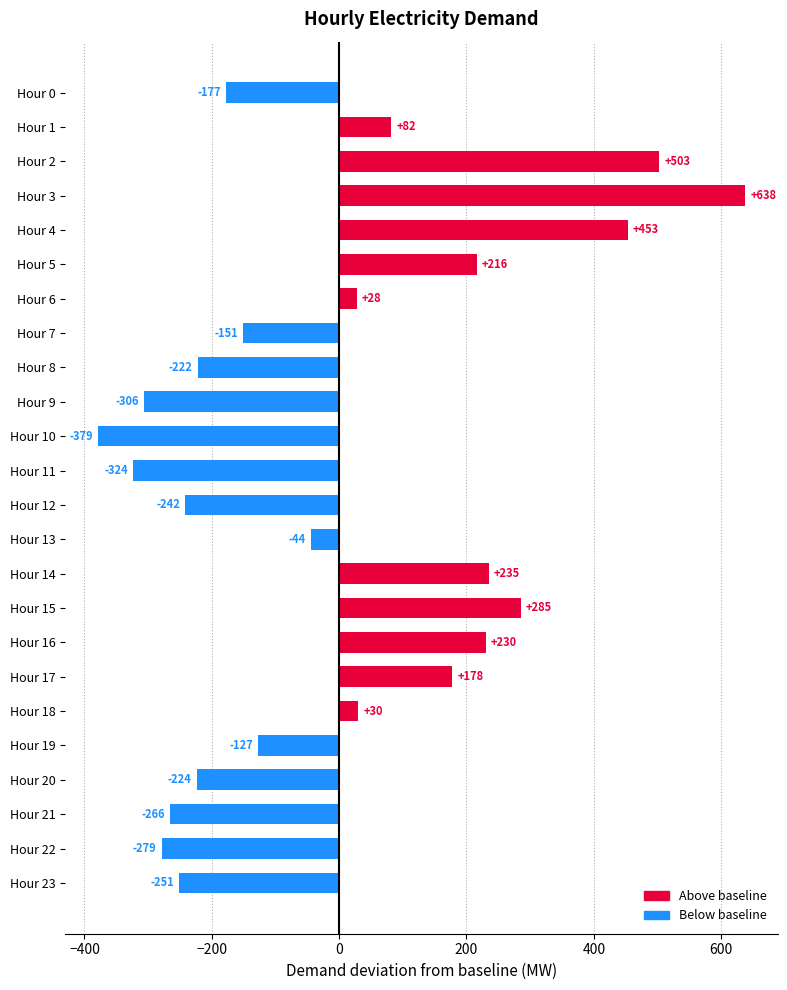

Rank the categories by value from highest to lowest.

Hour 3, Hour 2, Hour 4, Hour 15, Hour 14, Hour 16, Hour 5, Hour 17, Hour 1, Hour 18, Hour 6, Hour 13, Hour 19, Hour 7, Hour 0, Hour 8, Hour 20, Hour 12, Hour 23, Hour 21, Hour 22, Hour 9, Hour 11, Hour 10